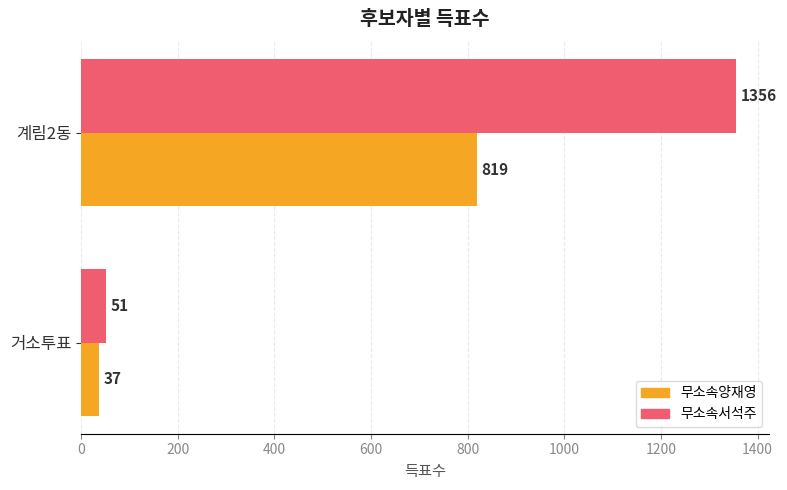

Which label corresponds to the largest value in the chart?

계림2동